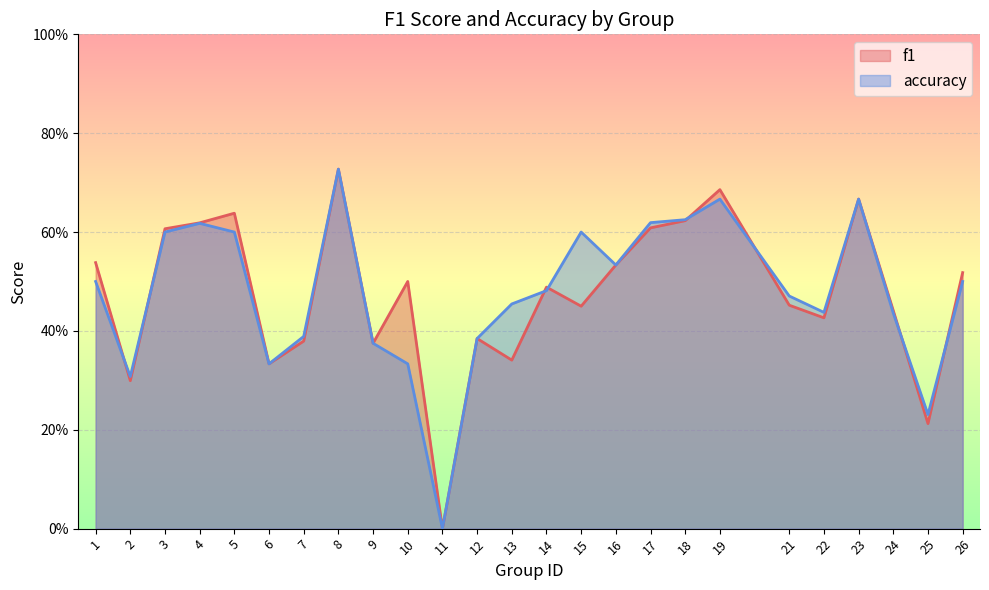

How many positive values does the accuracy series have?

24